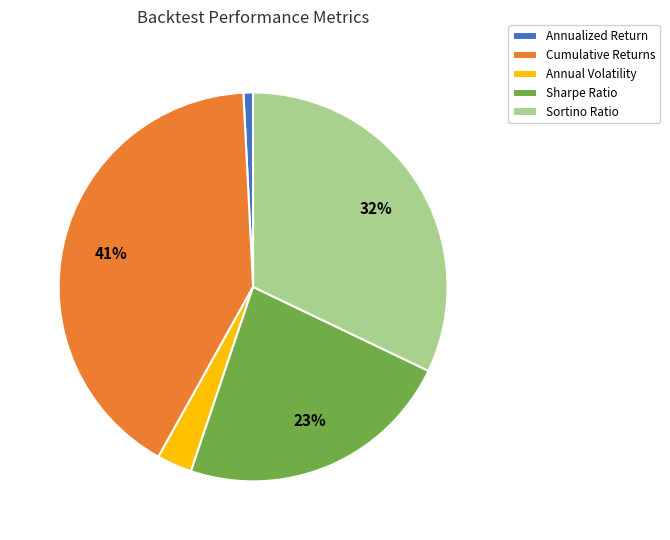

True or false: Sharpe Ratio accounts for 16% of the total.

False